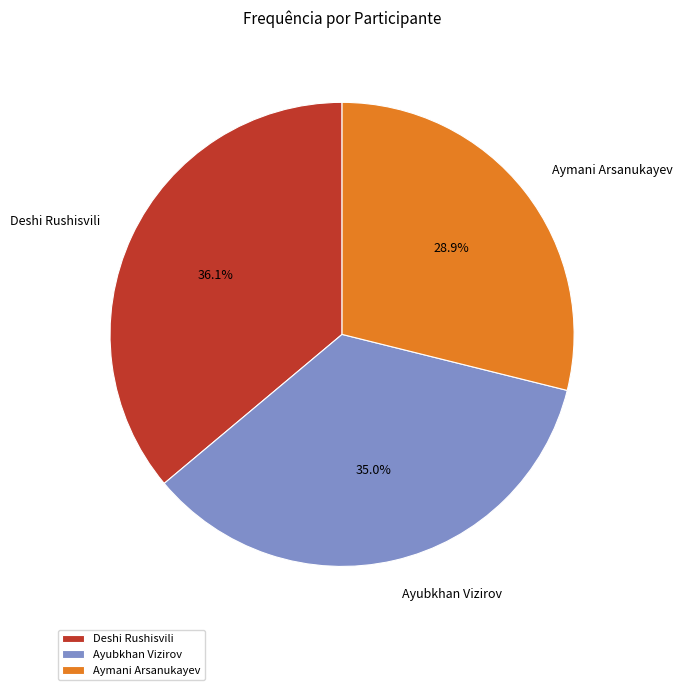

How much of the chart is everything except Ayubkhan Vizirov?

65.0%